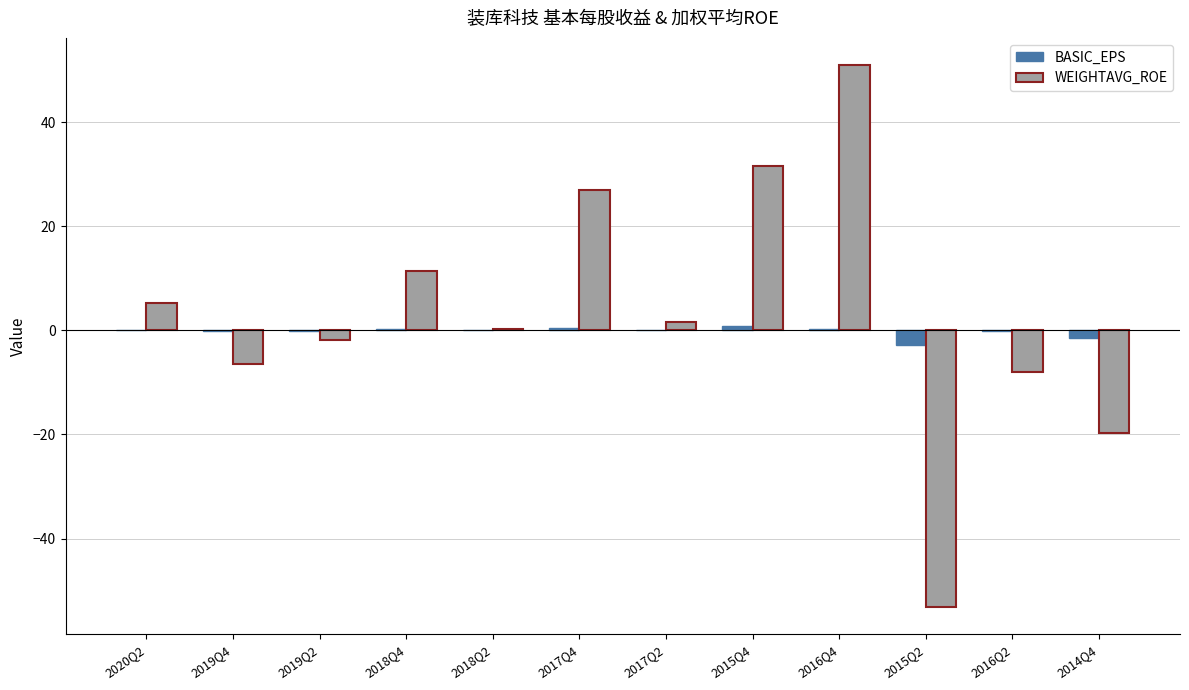

Is the value of WEIGHTAVG_ROE at 2015Q2 greater than the value of BASIC_EPS at 2017Q4?

No